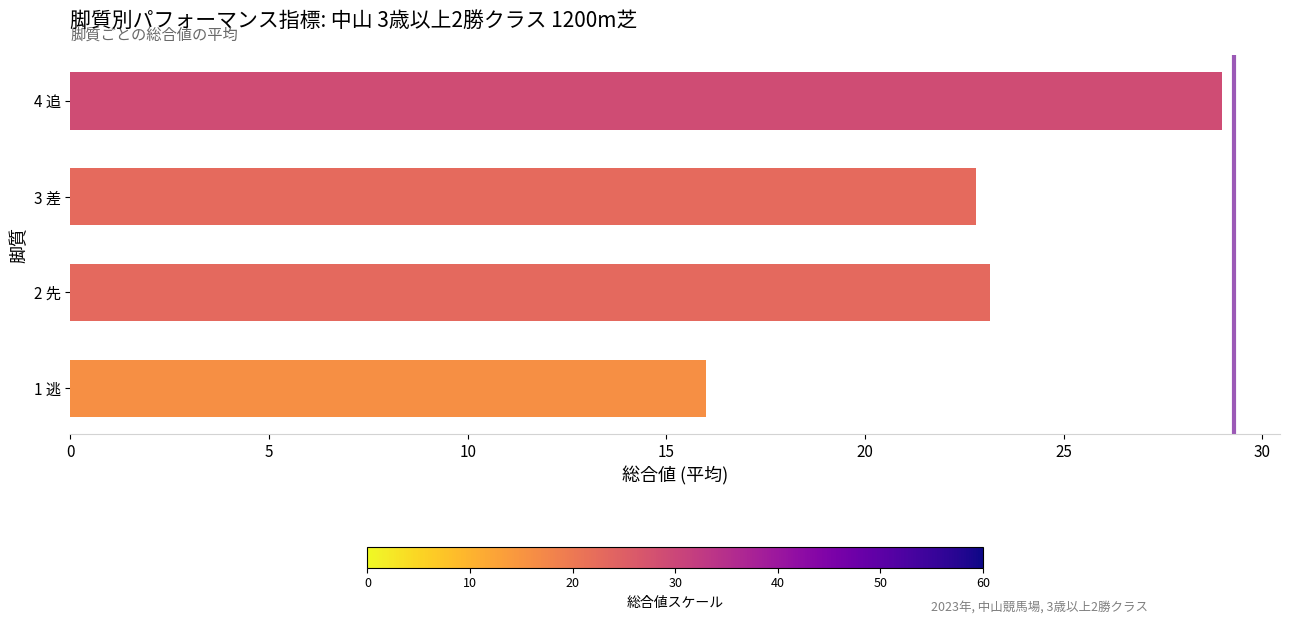

What is the change in value from 3 差 to 4 追?

+6.2